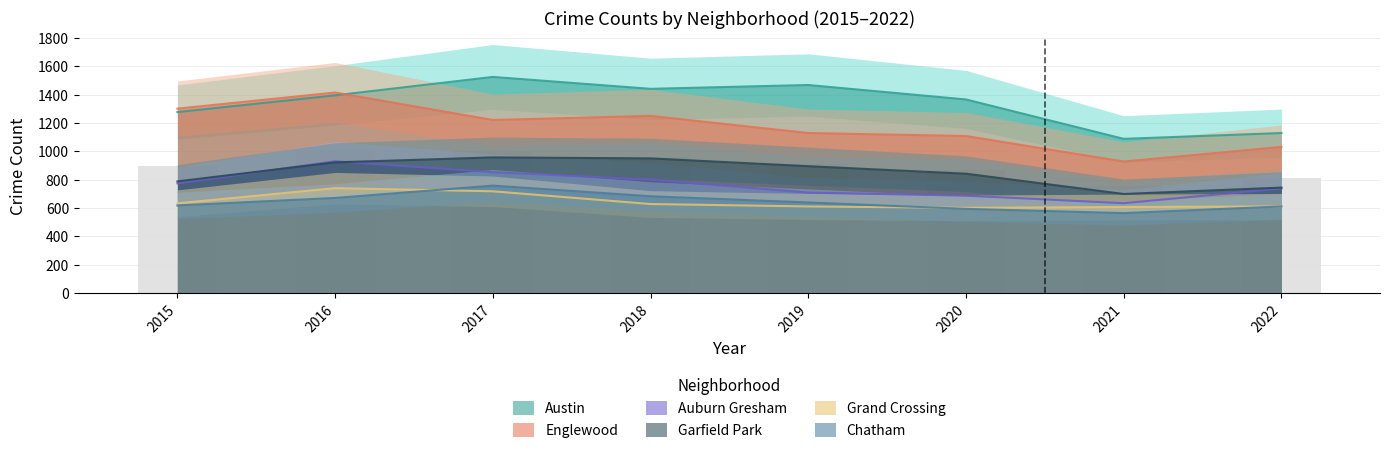

What is the average value of the Chatham series?

642